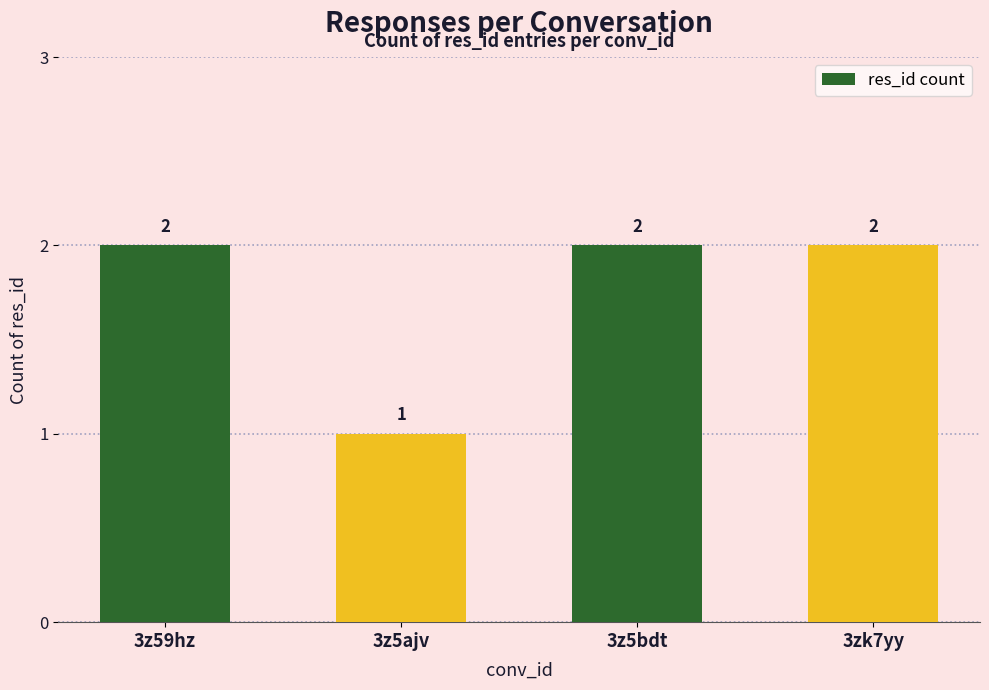

What is the average value?

2